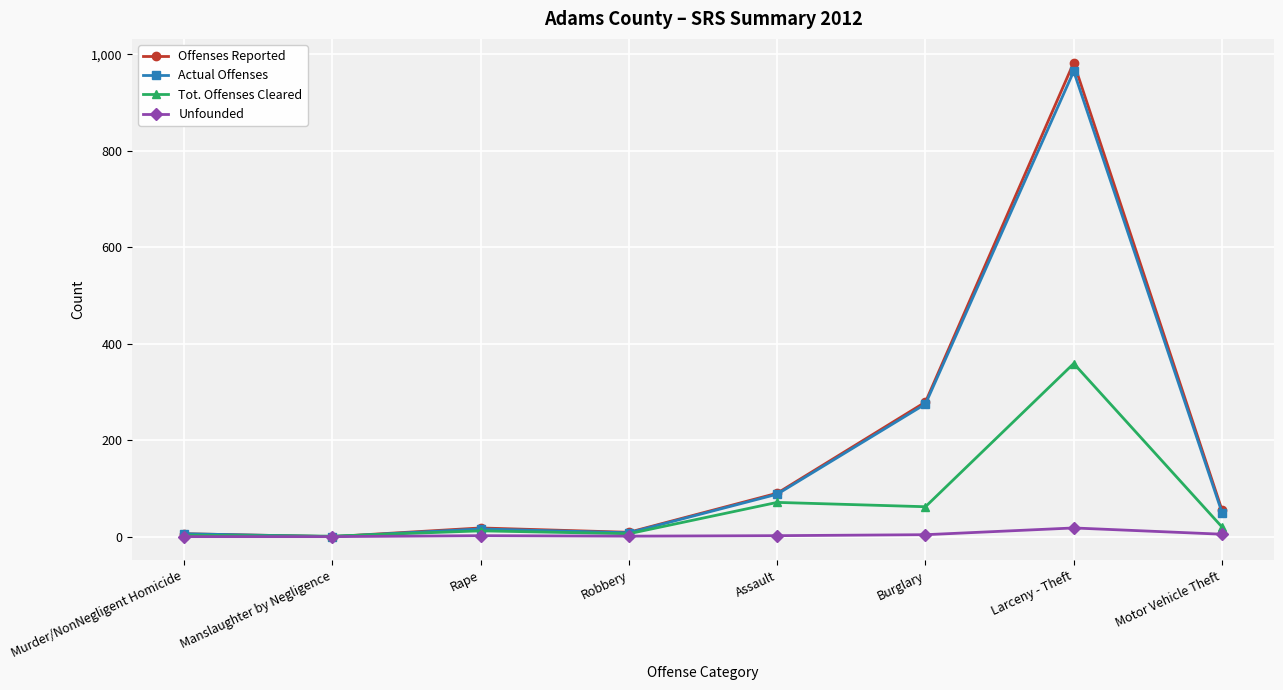

The value of Tot. Offenses Cleared at Burglary is 62. True or false?

True